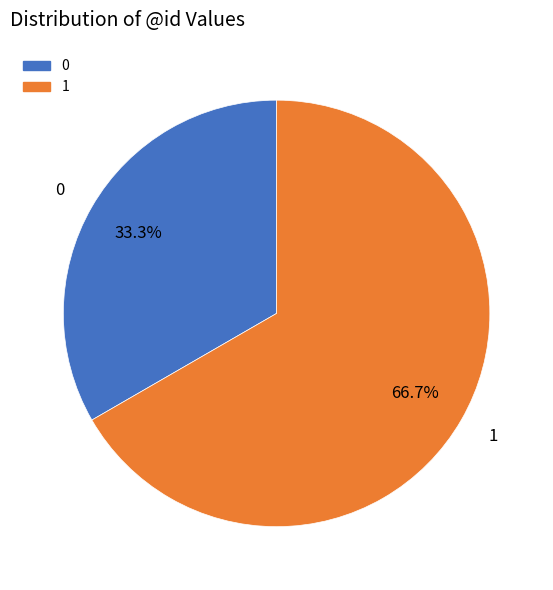

To the nearest percent, what portion does 0 represent?

33%